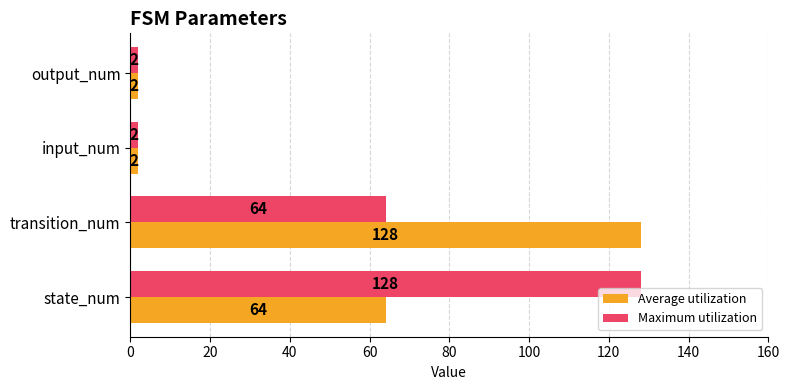

Rank the series at transition_num from highest to lowest value.

Average utilization, Maximum utilization